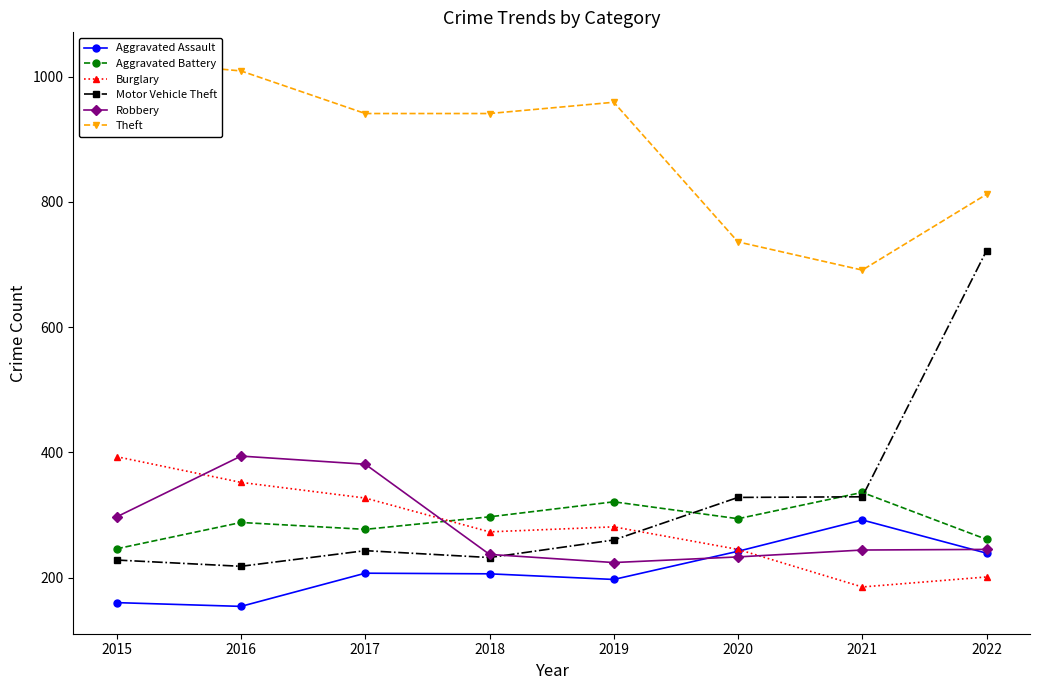

Does the chart have visible grid lines?

No